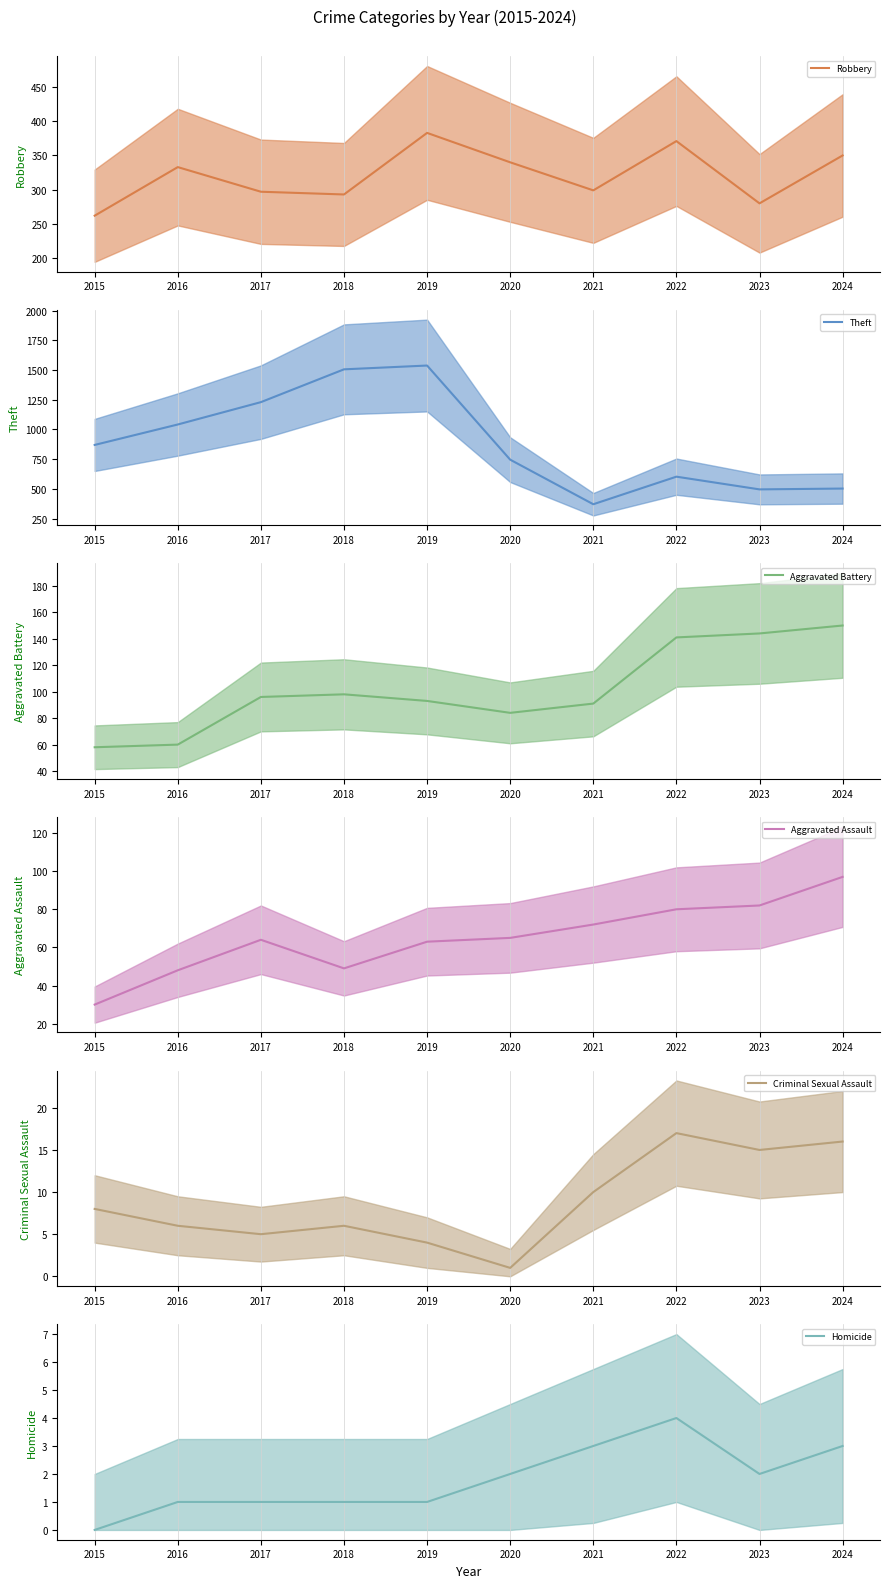

What is the value of the Aggravated Assault (mean) point at the 3rd from the left?

64